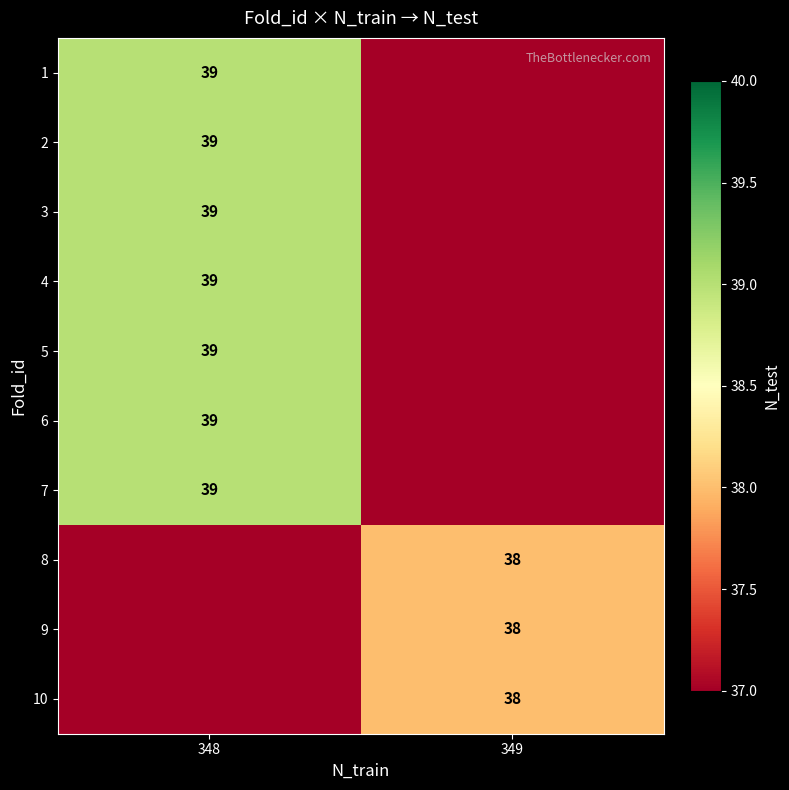

The value of 8 at 349 is 38. True or false?

True